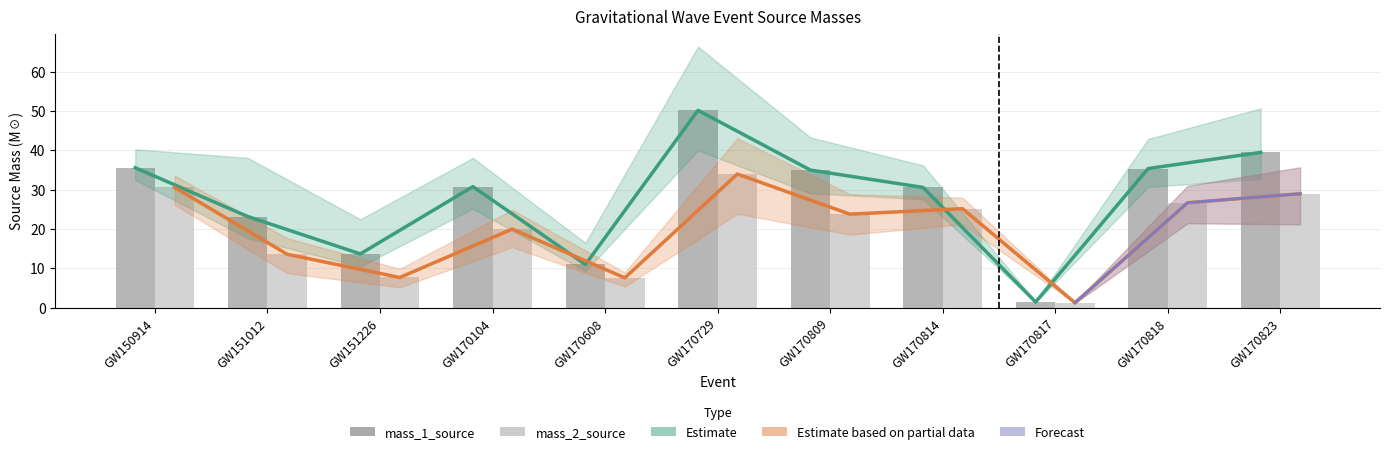

At which label does mass_1 trend (Estimate) first exceed 30?

GW150914